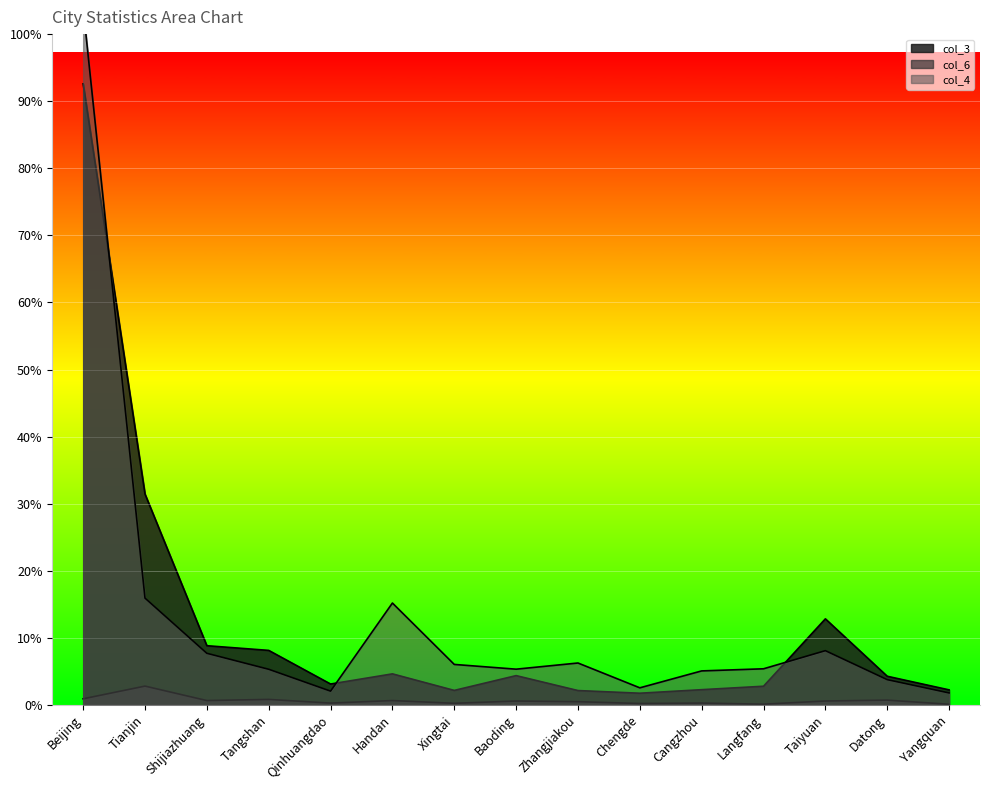

What is the difference between the second highest and minimum values in the col_3 series?

2367328